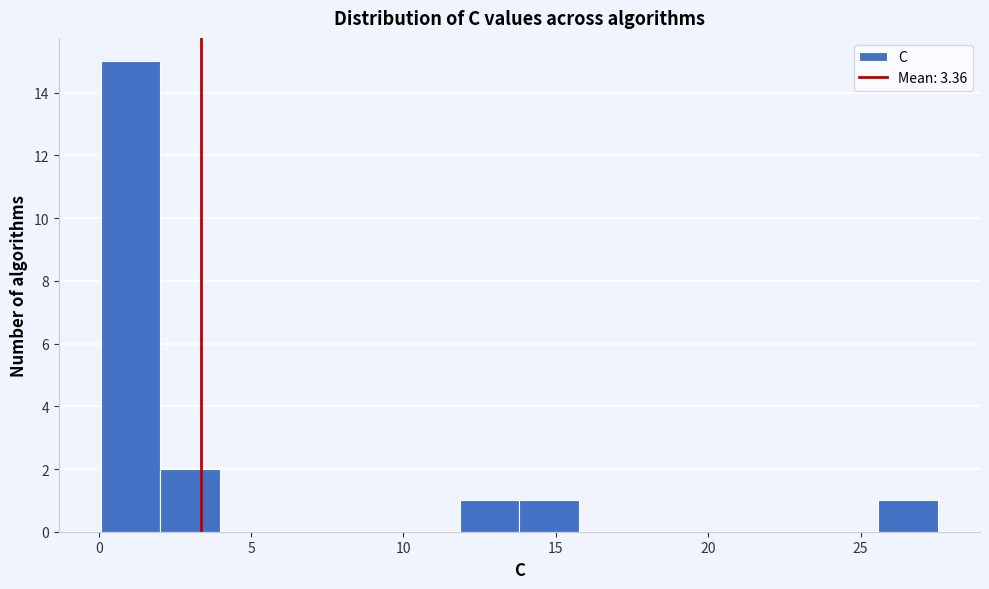

Around what value on the x-axis is the tallest bar? Give the approximate position of its centre, as read against the axis.

1.0